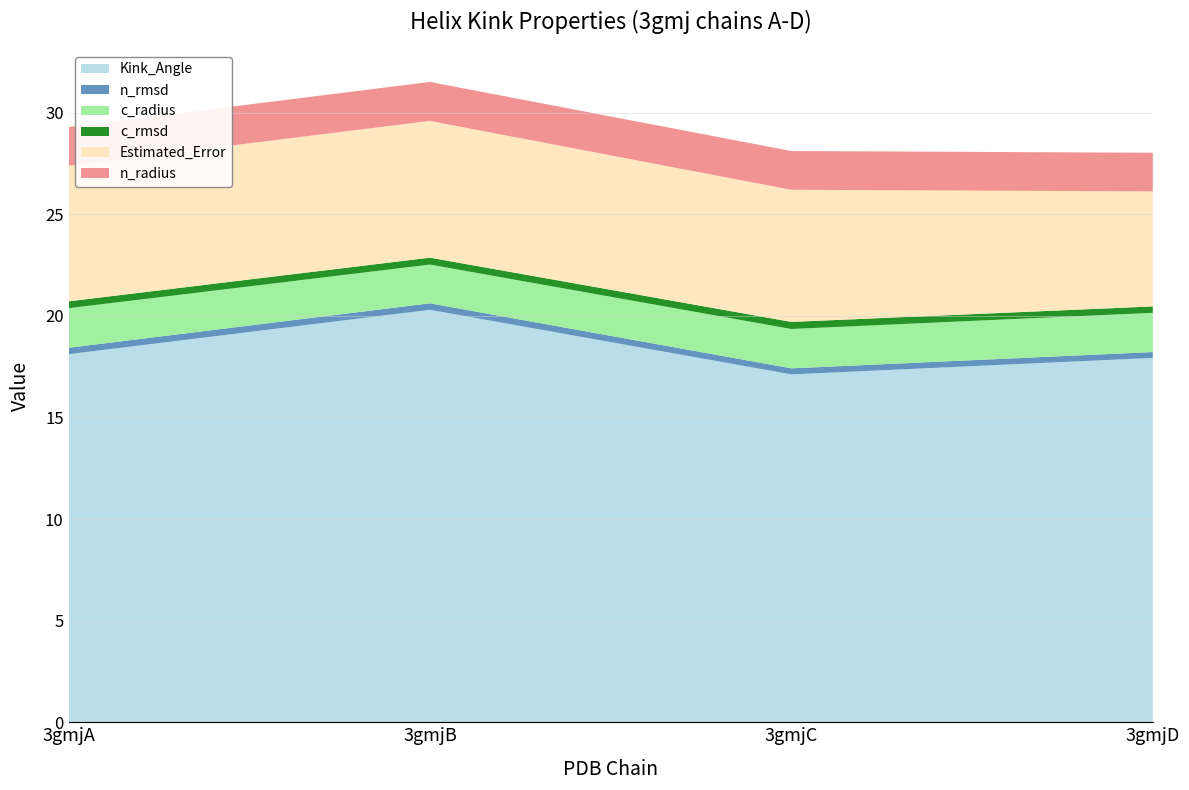

Reading left to right, extract all data points from this chart.

Kink_Angle: 3gmjA=18.1	3gmjB=20.3	3gmjC=17.1	3gmjD=17.9
n_rmsd: 3gmjA=0.3	3gmjB=0.3	3gmjC=0.3	3gmjD=0.3
c_radius: 3gmjA=1.9	3gmjB=1.9	3gmjC=1.9	3gmjD=1.9
c_rmsd: 3gmjA=0.3	3gmjB=0.3	3gmjC=0.3	3gmjD=0.3
Estimated_Error: 3gmjA=6.7	3gmjB=6.7	3gmjC=6.5	3gmjD=5.7
n_radius: 3gmjA=1.9	3gmjB=1.9	3gmjC=1.9	3gmjD=1.9